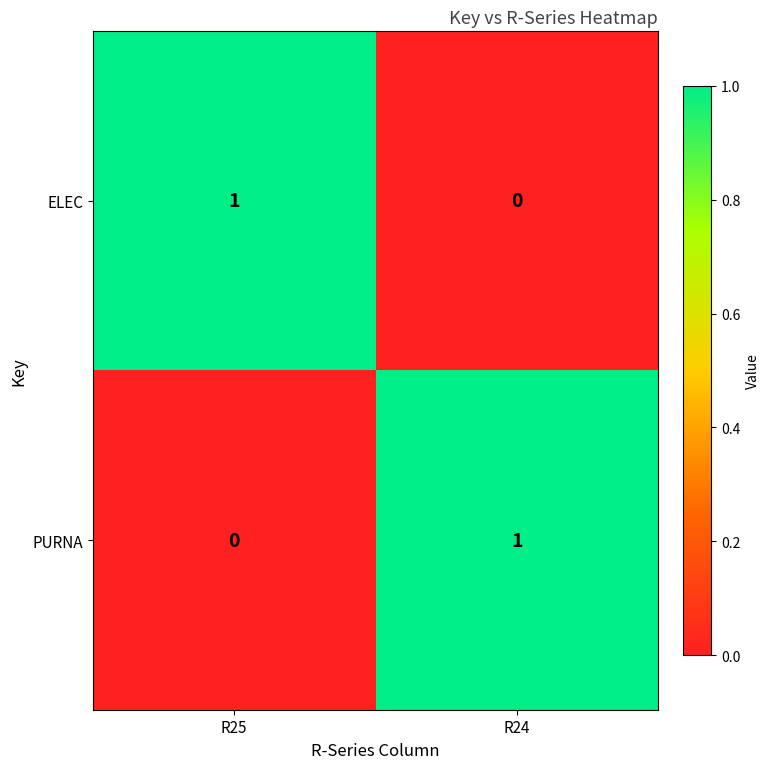

Rank the series at R25 from lowest to highest value.

PURNA, ELEC